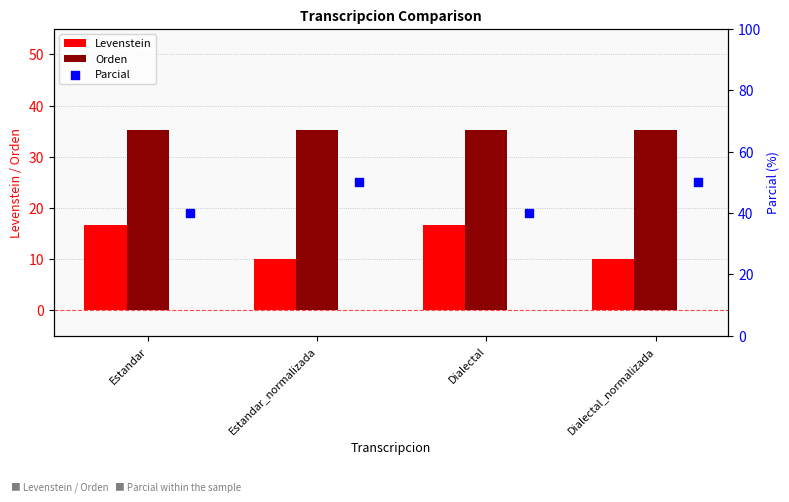

Which series contains the highest Y value?

Parcial